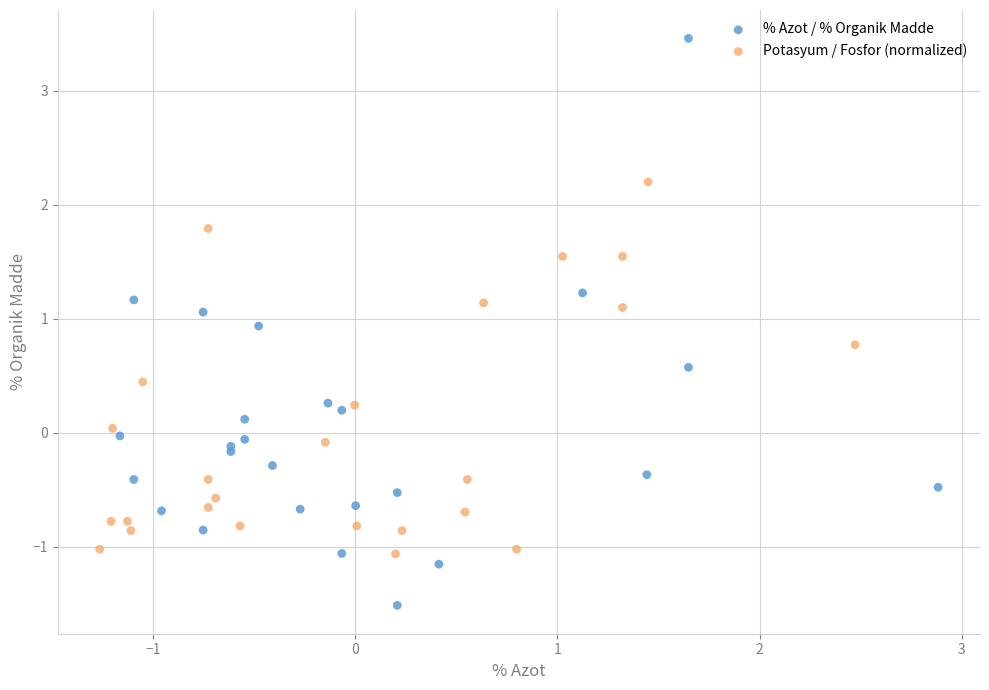

Which series has the widest spread of Y values?

% Azot / % Organik Madde